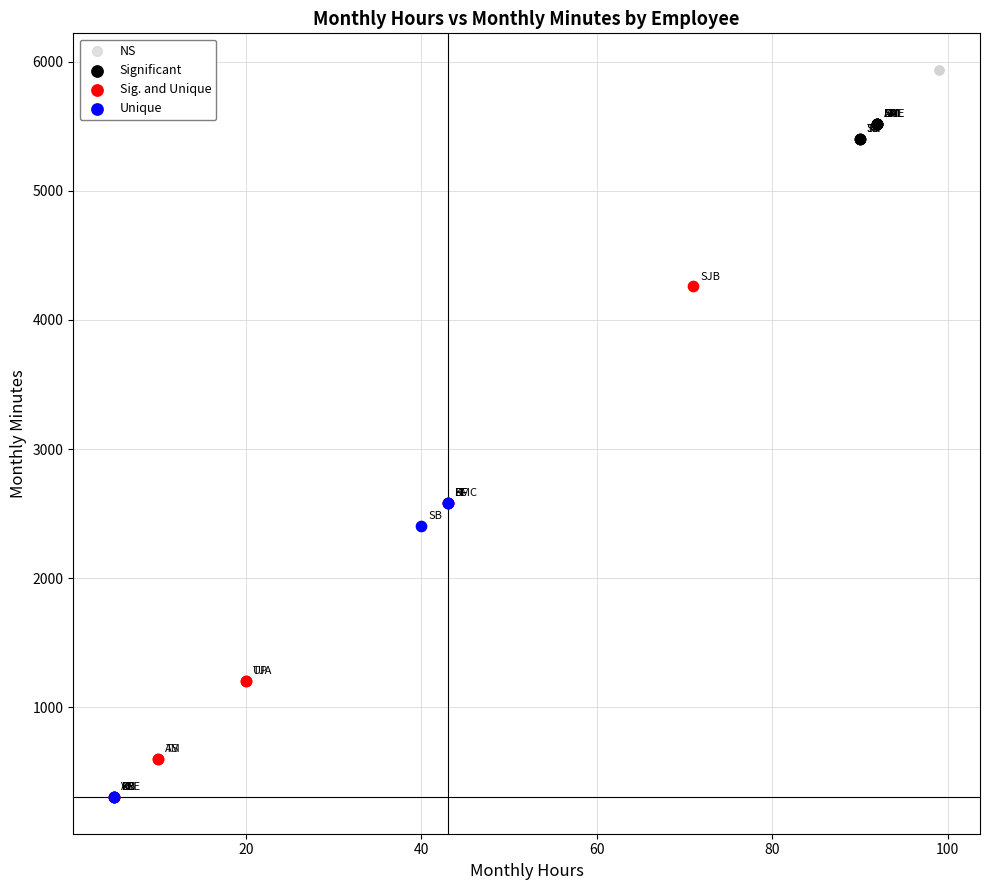

Which series reaches the maximum Y coordinate?

NS